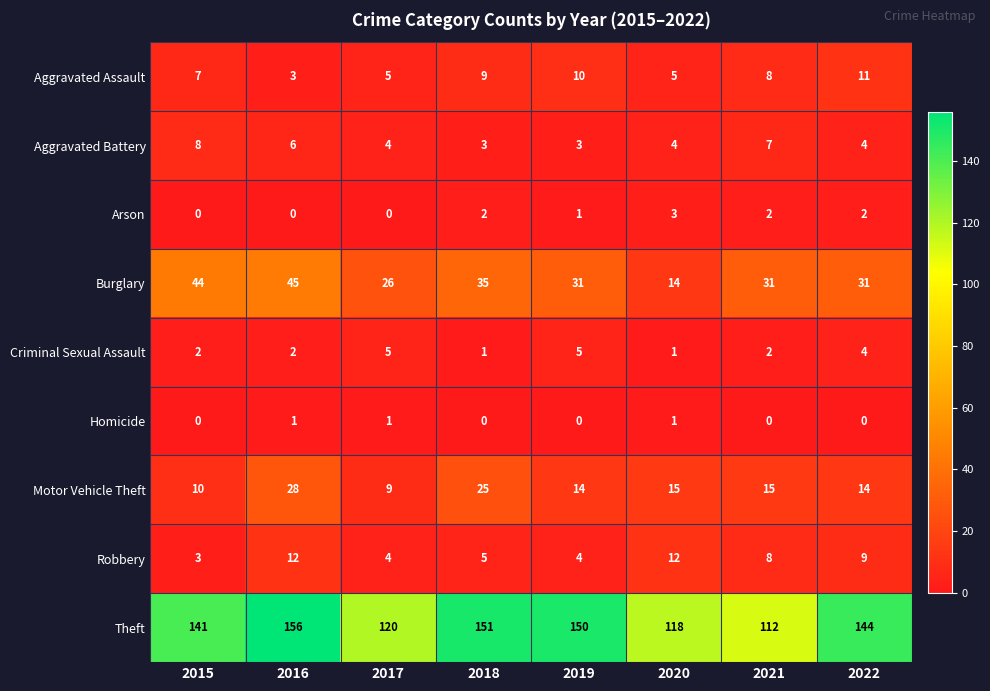

At which category is the sum across all series the highest?

2016